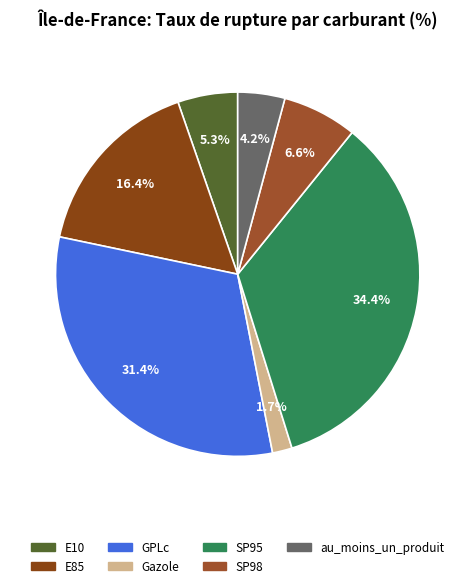

Does any single category account for the majority?

No